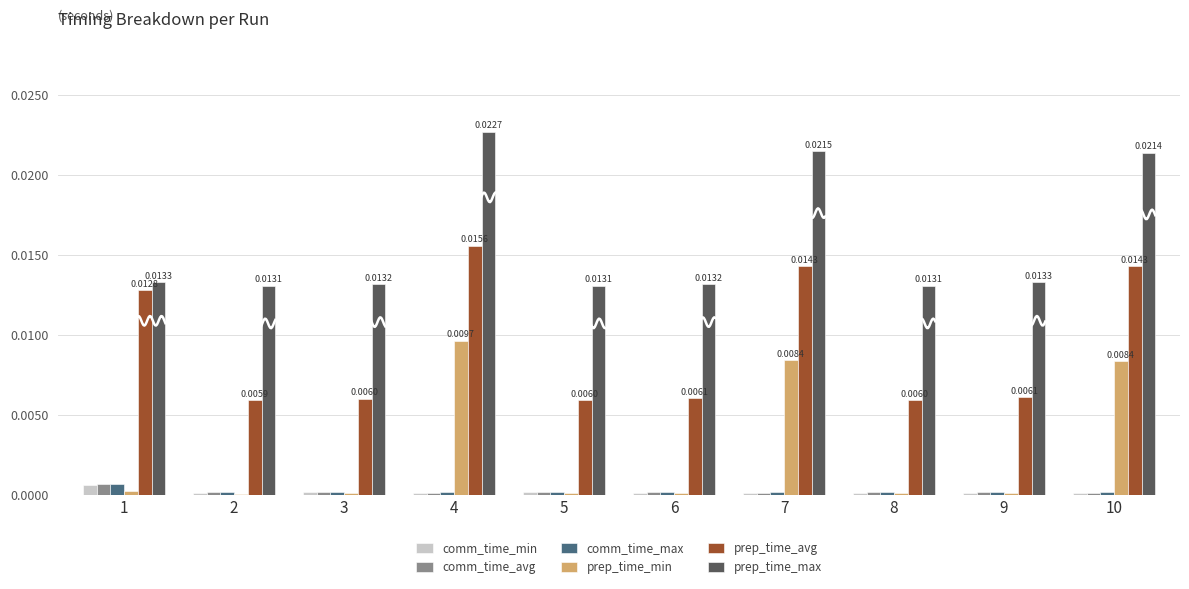

Rank the series by their maximum value, from lowest to highest.

comm_time_min, comm_time_avg, comm_time_max, prep_time_min, prep_time_avg, prep_time_max